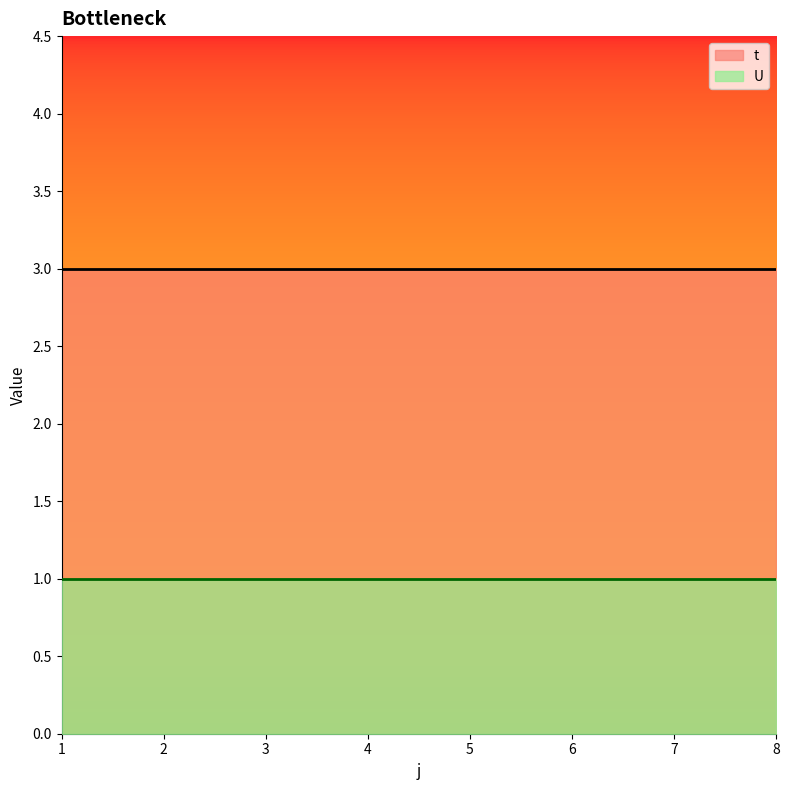

What is the spread (max minus min) of values at 4?

2